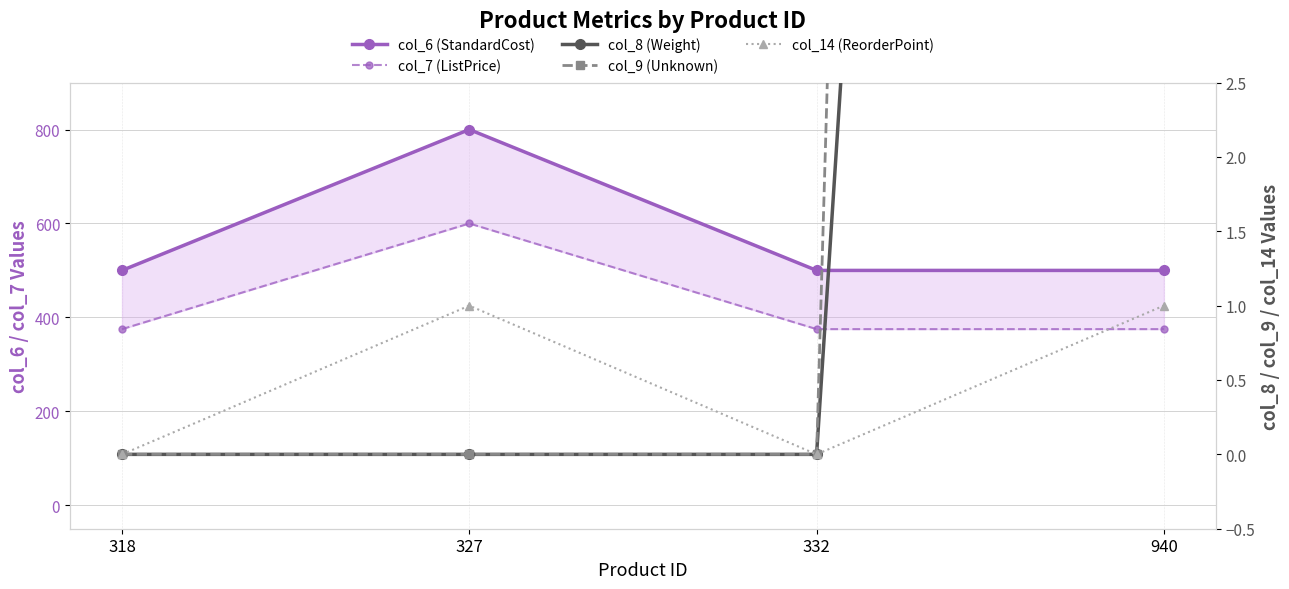

How many categories are shown in the chart?

4